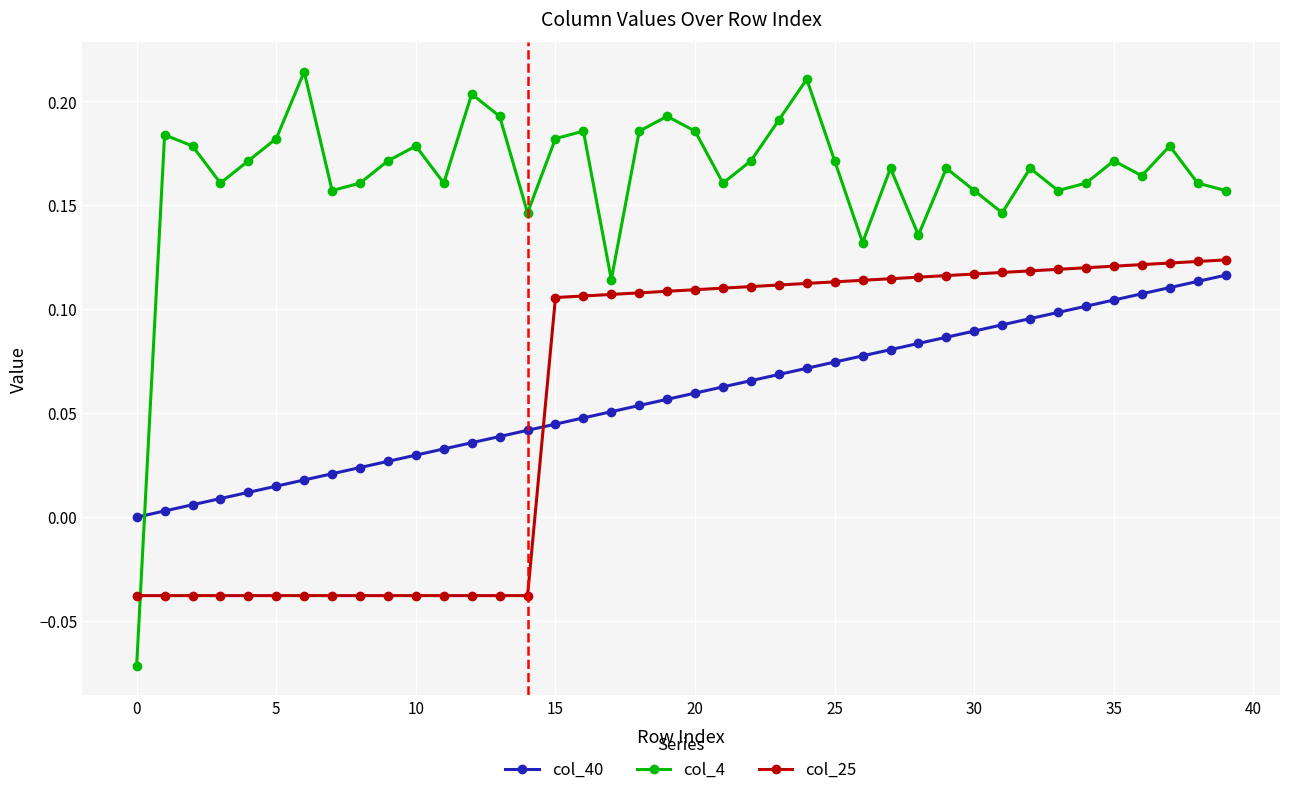

Which series has the largest total across all categories?

col_4